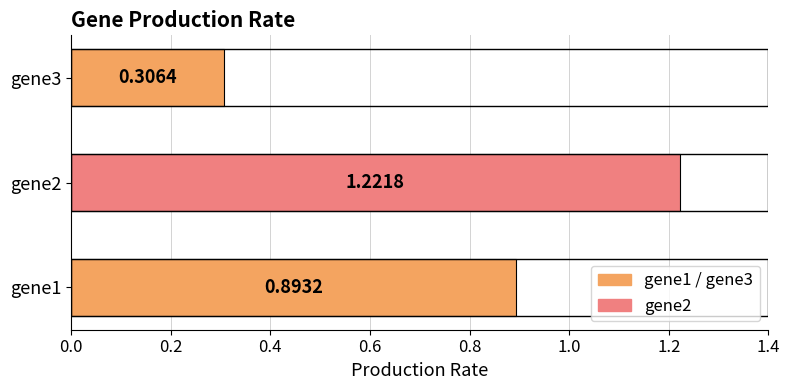

List the labels in order of value, smallest first.

gene3, gene1, gene2